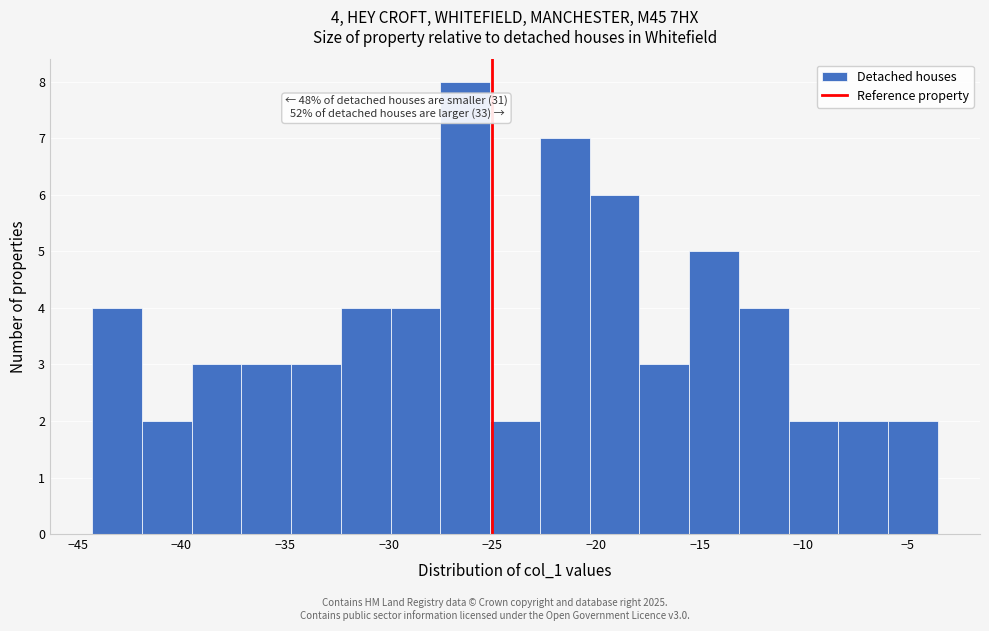

Which range on the x-axis has the tallest bar?

-27.5 to -25.0